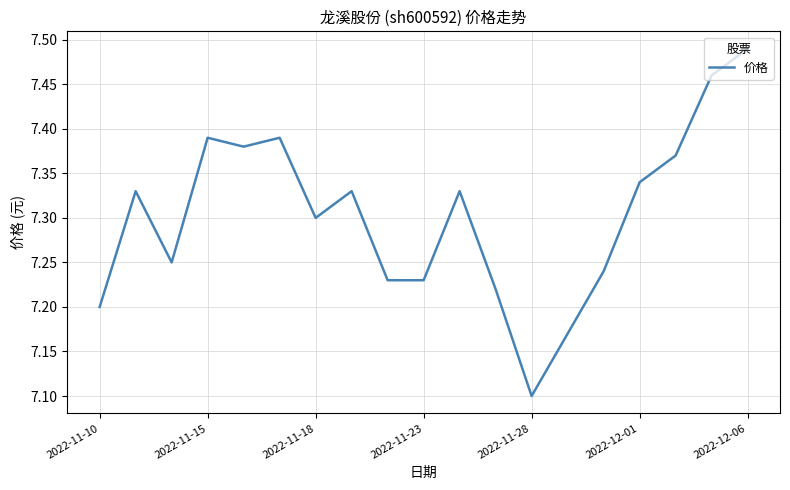

What is the smallest value displayed?

7.1